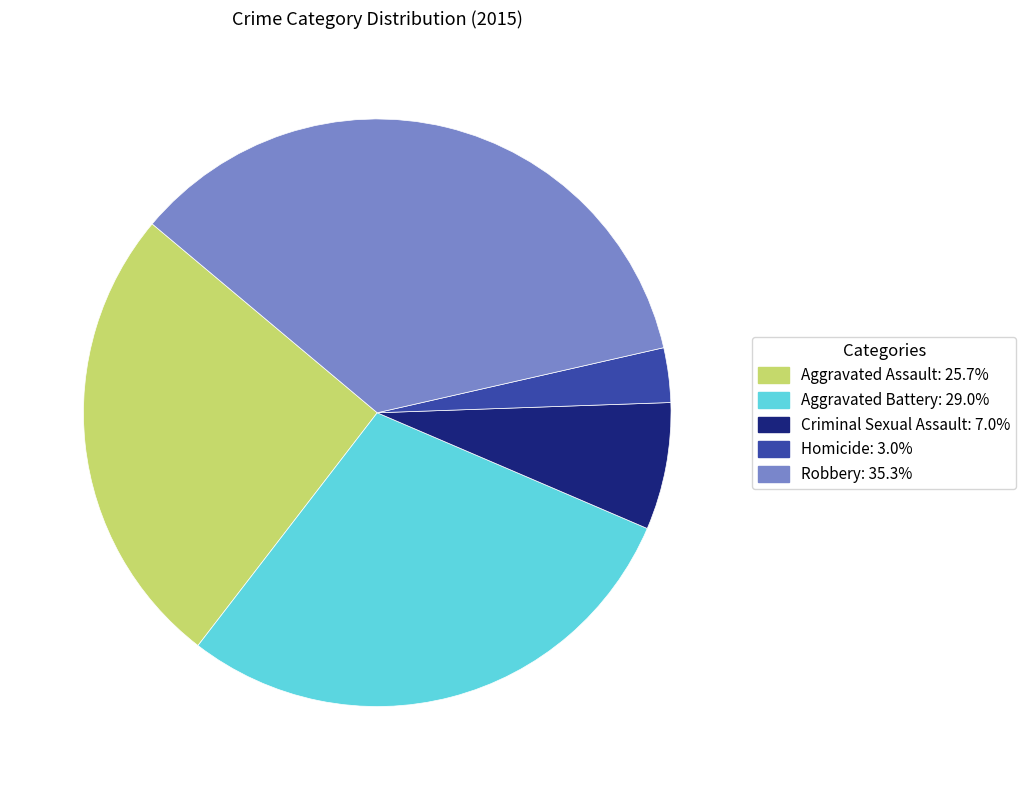

Rank the categories by value from lowest to highest.

Homicide, Criminal Sexual Assault, Aggravated Assault, Aggravated Battery, Robbery